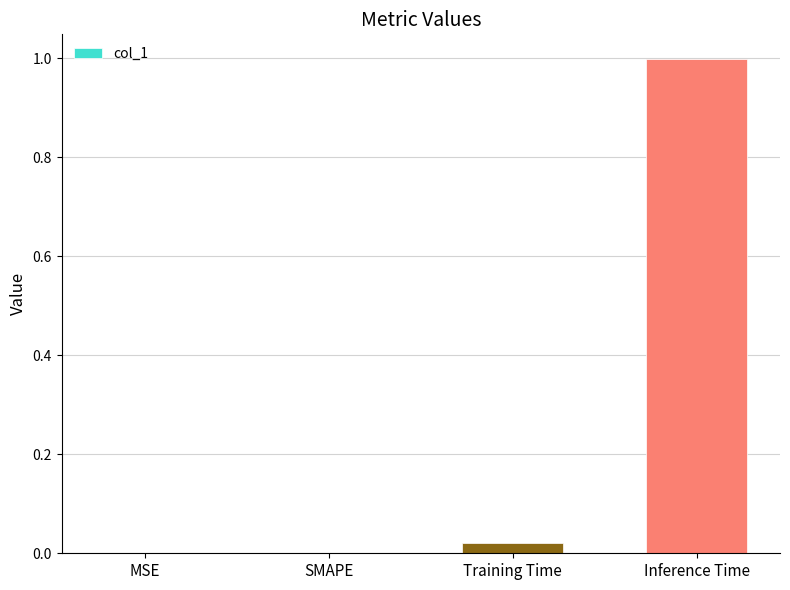

What is the greatest value displayed?

1.0